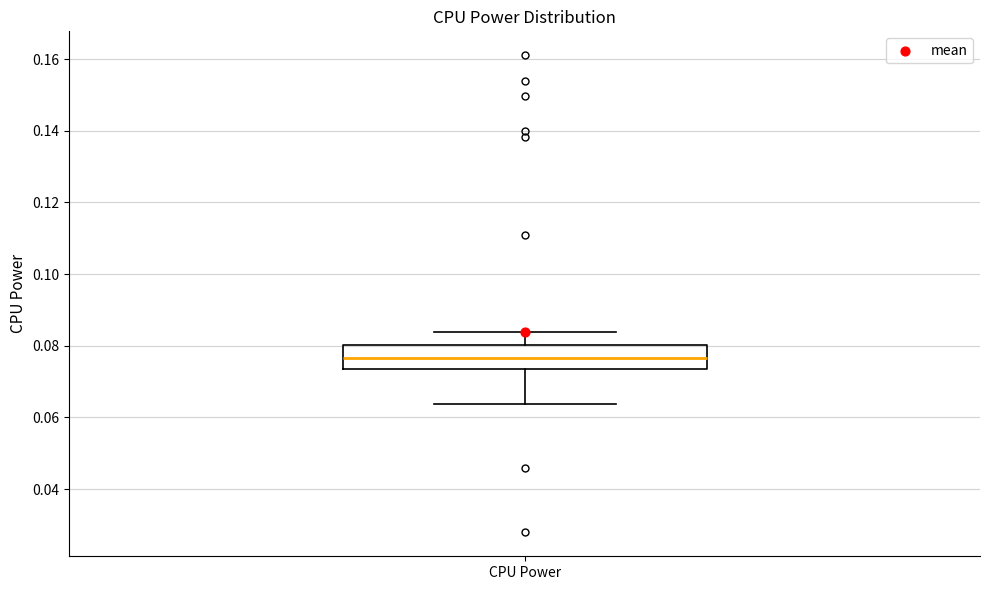

Where does the upper whisker of the box for CPU Power end on the y-axis? The values are not printed on the chart, so give them approximately, as read against the axis.

0.084